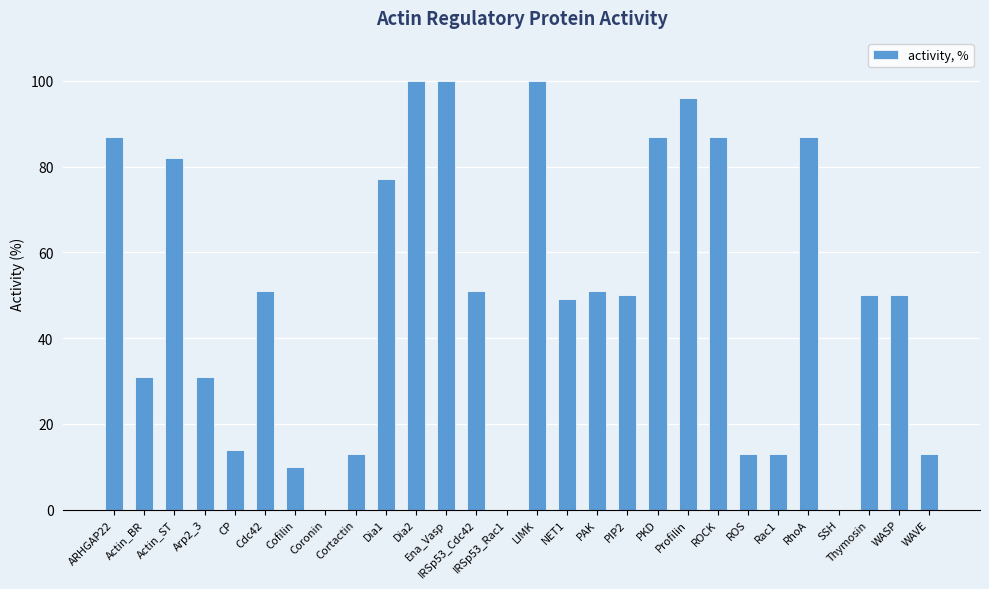

The value at Dia1 is 77. True or false?

True